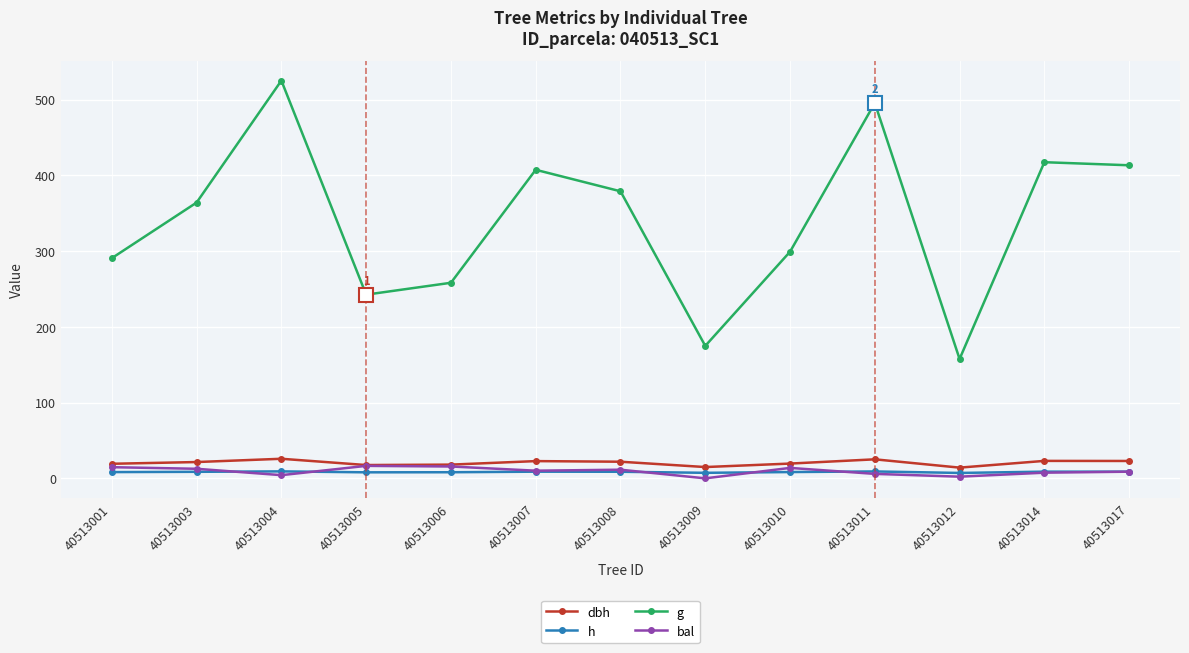

What is the value of the h point at the 8th from the left?

7.3